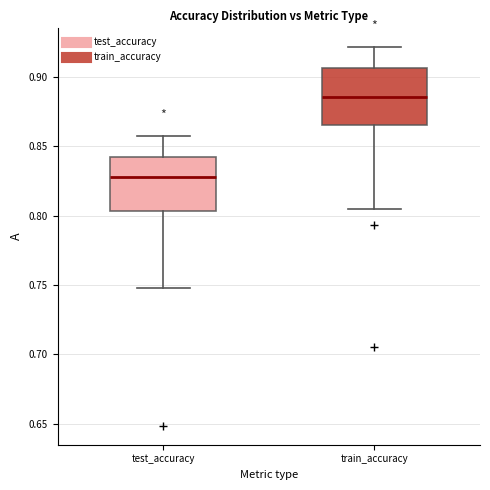

Reading left to right, read every box against the y-axis: the position of its median line, the range the box covers, and the ends of its whiskers. The values are not printed on the chart, so give them approximately, as read against the axis.

test_accuracy: median 0.830, box 0.805 to 0.840, whiskers 0.750 to 0.860
train_accuracy: median 0.885, box 0.865 to 0.905, whiskers 0.805 to 0.920